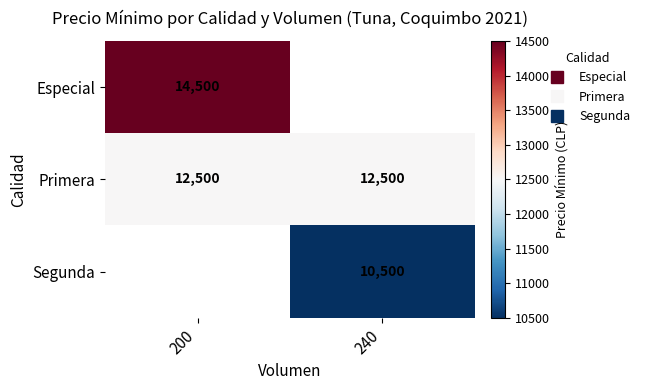

List the labels in order of Especial value, smallest first.

200, 240